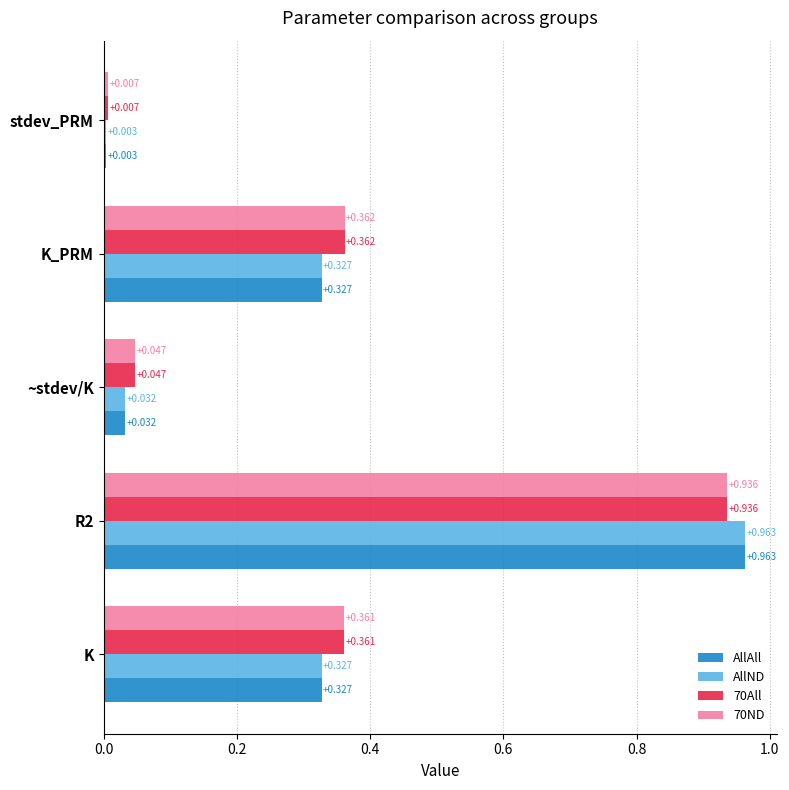

List the labels in order of 70All value, smallest first.

stdev_PRM, ~stdev/K, K, K_PRM, R2